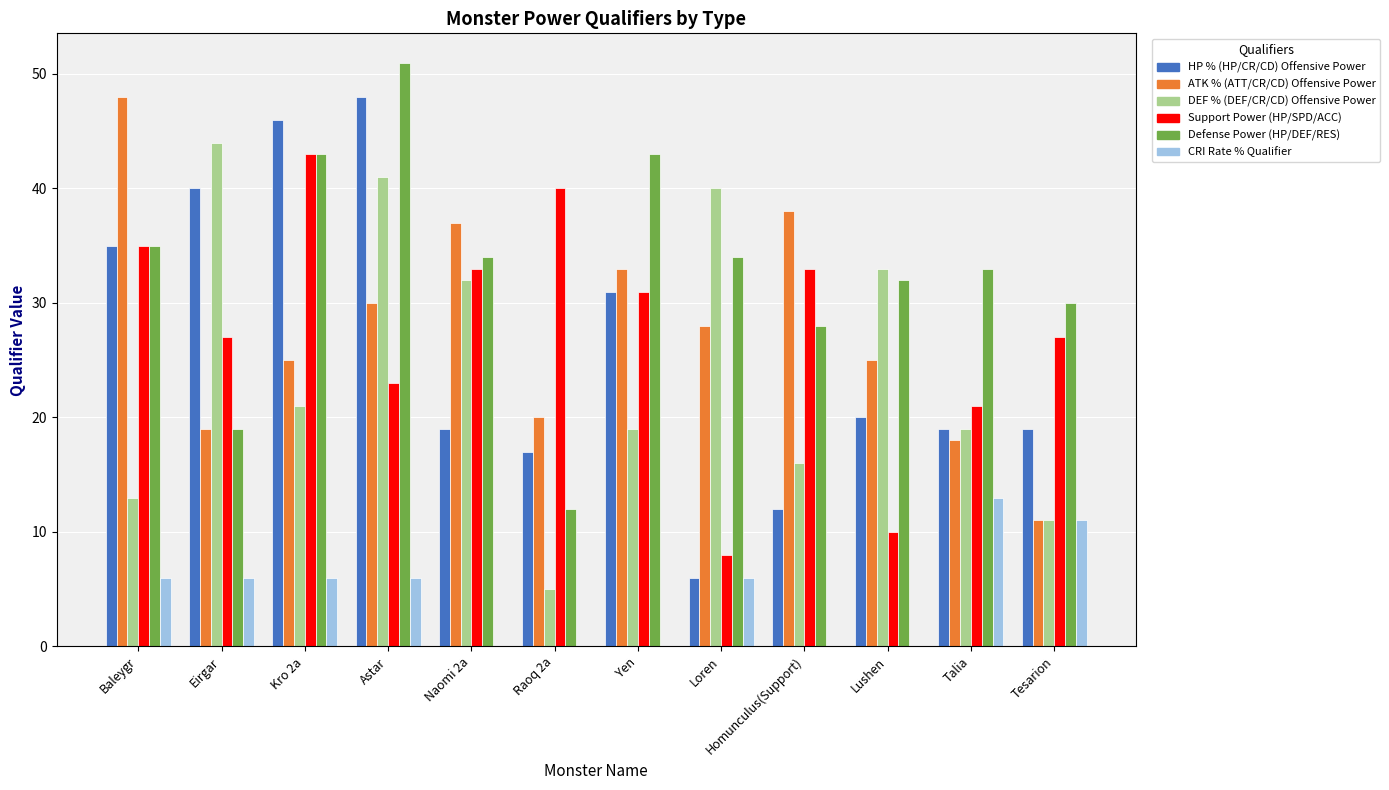

Reading left to right, list all the values displayed in this chart.

HP % (HP/CR/CD) Offensive Power: 35	40	46	48	19	17	31	6	12	20	19	19
ATK % (ATT/CR/CD) Offensive Power: 48	19	25	30	37	20	33	28	38	25	18	11
DEF % (DEF/CR/CD) Offensive Power: 13	44	21	41	32	5	19	40	16	33	19	11
Support Power (HP/SPD/ACC): 35	27	43	23	33	40	31	8	33	10	21	27
Defense Power (HP/DEF/RES): 35	19	43	51	34	12	43	34	28	32	33	30
CRI Rate % Qualifier: 6	6	6	6	0	0	0	6	0	0	13	11